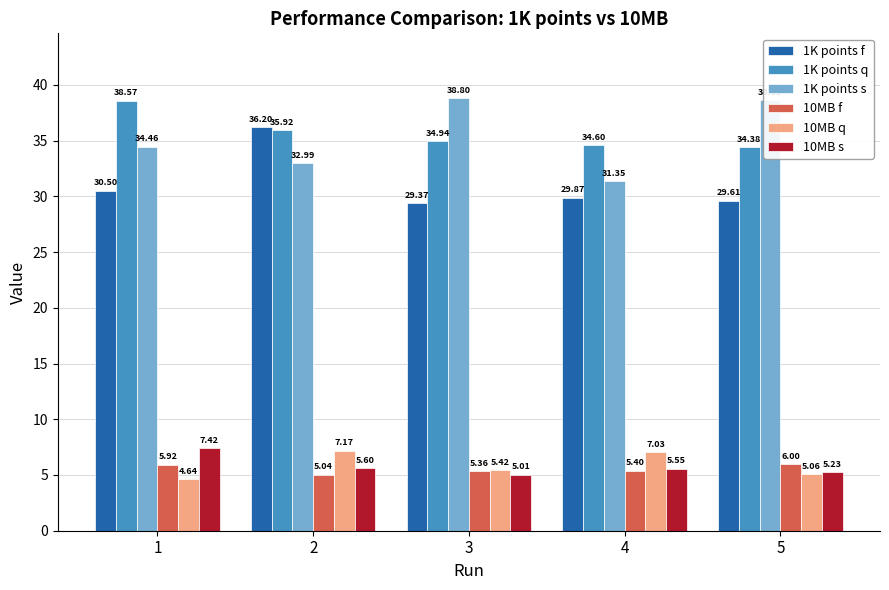

What is the sum of the 1K points q values at 3 and 5?

69.3